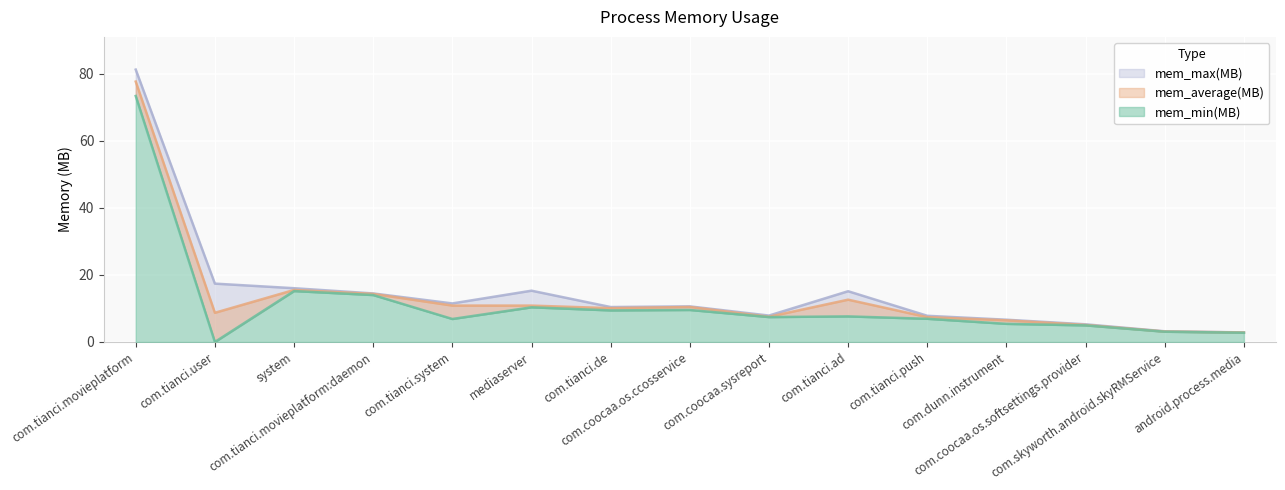

Which series has the largest range (max minus min)?

mem_max(MB)